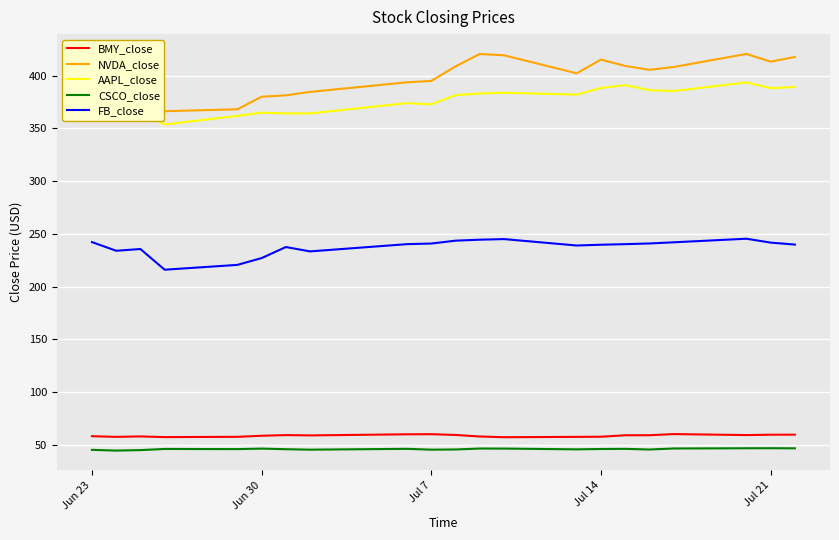

Is this an area chart (filled region under the line)?

No